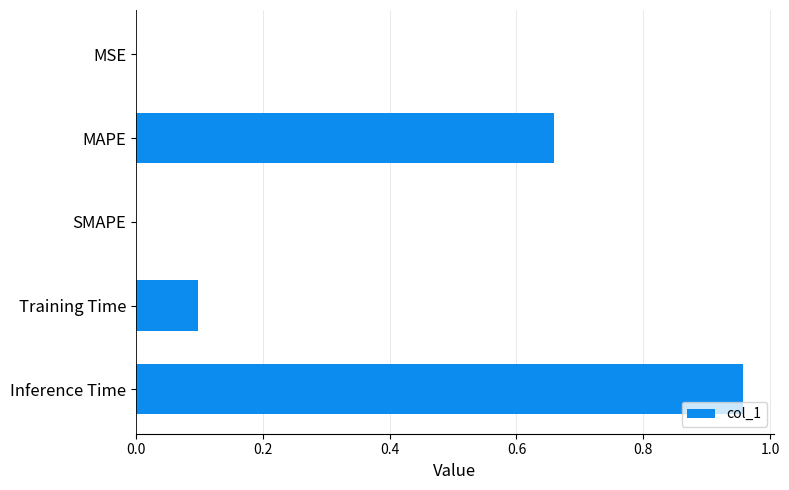

What is the sum of all values?

1.7